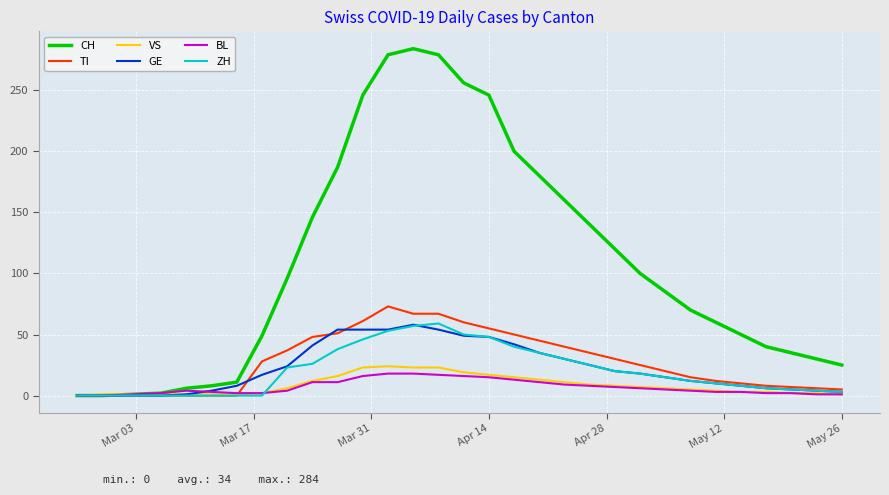

What is the maximum value for GE?

58